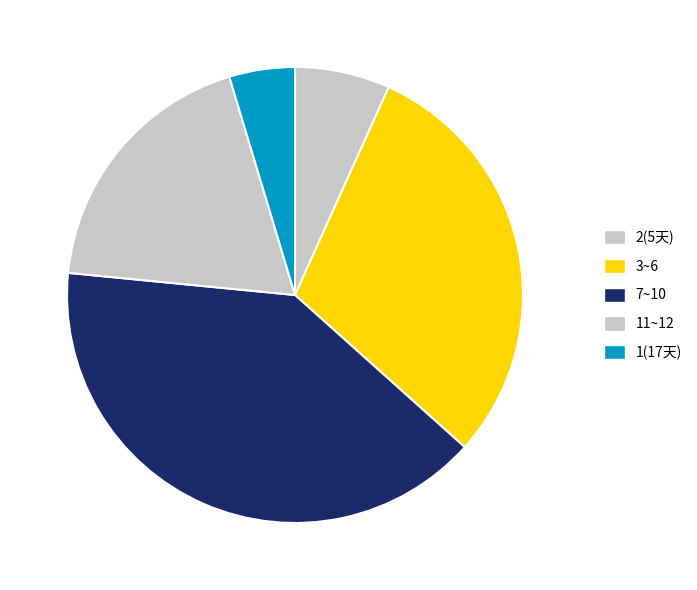

Is it true that 2(5天) is 7% of the pie?

True